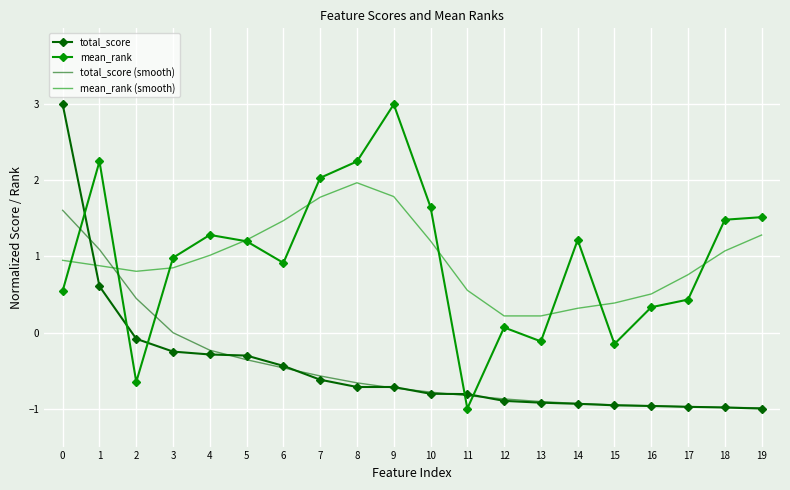

How many times do mean_rank and total_score cross each other?

5